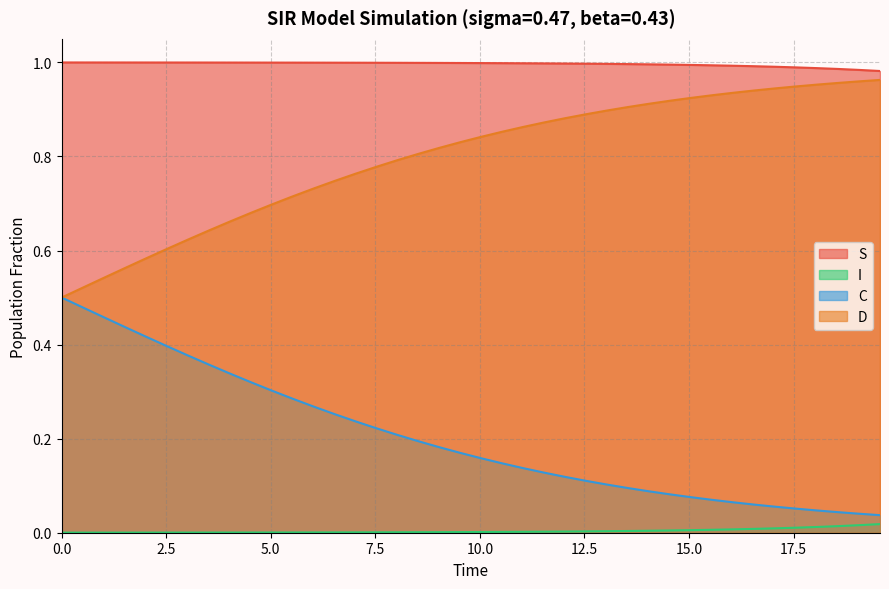

Rank the series by their average value, from highest to lowest.

S, D, C, I